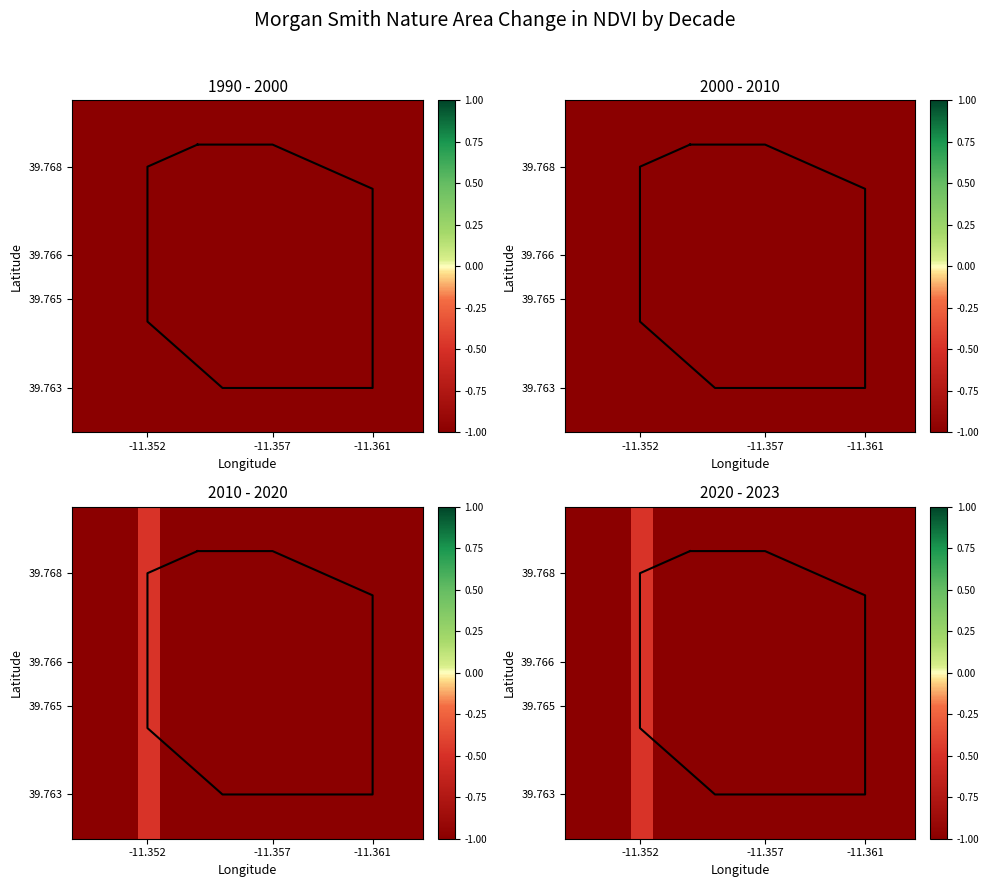

How many categories are shown in the chart?

16